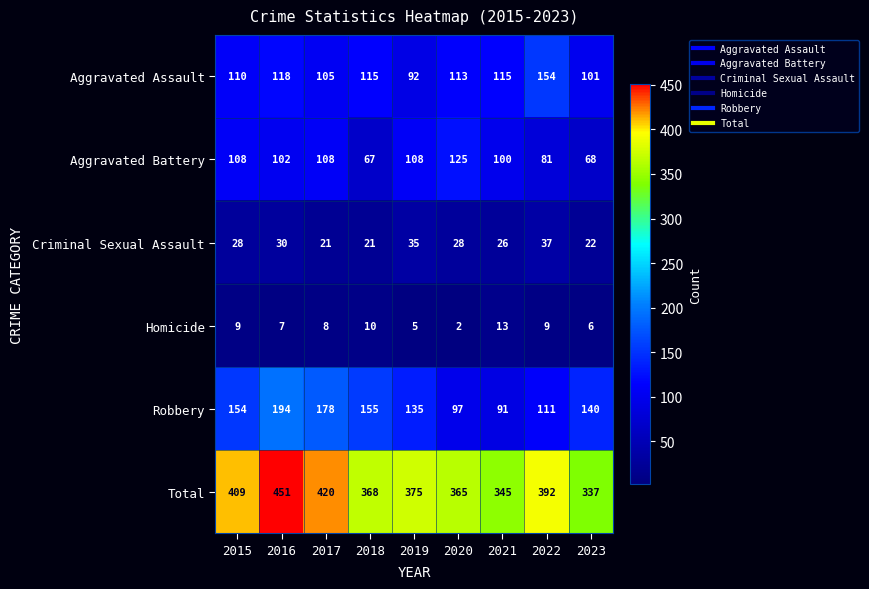

What is the sum of the Criminal Sexual Assault values at 2021 and 2015?

54